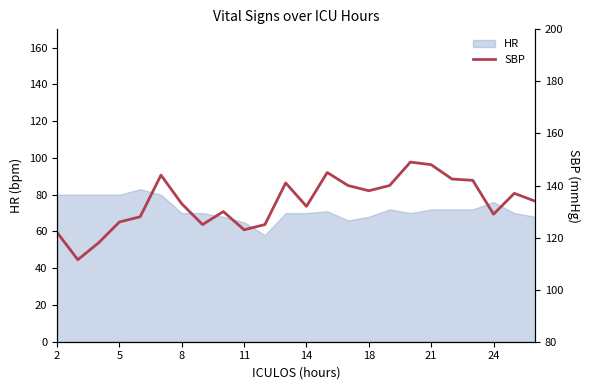

What is the highest value of the HR series?

83